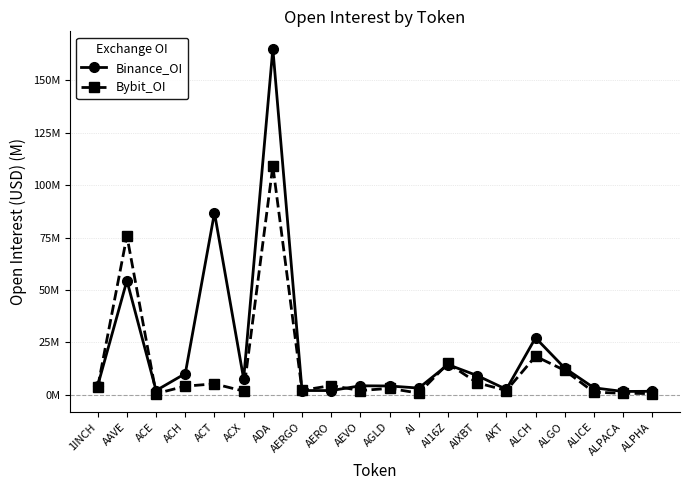

Rank the series by their average value, from lowest to highest.

Bybit_OI, Binance_OI